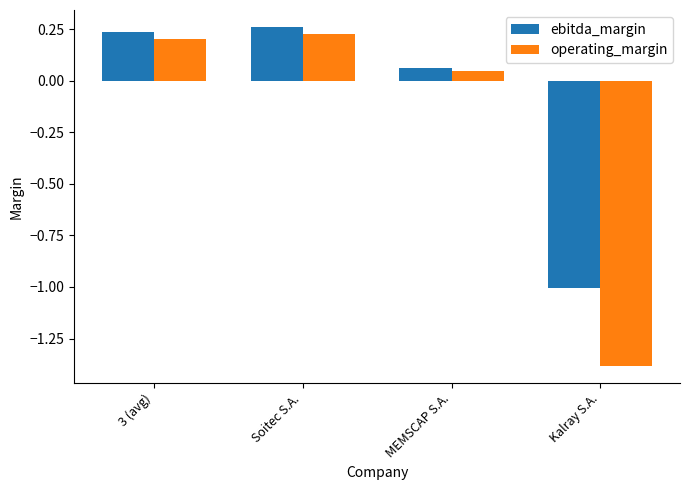

Are the bars grouped side by side (vs. stacked)?

Yes